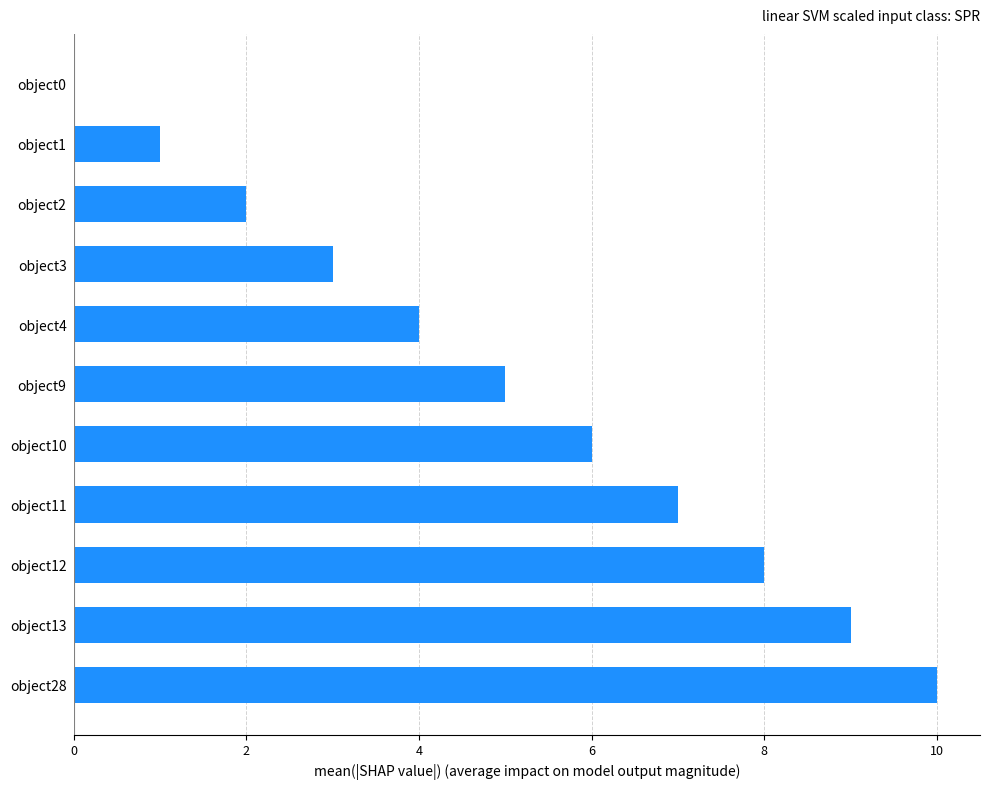

How many categories are shown in the chart?

11